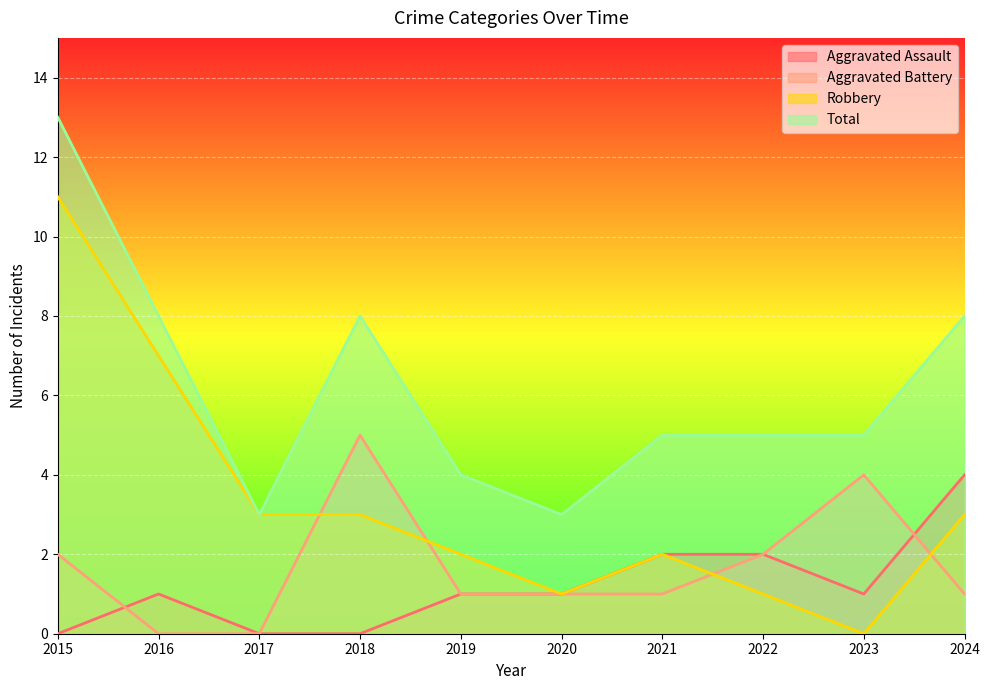

Is it true that Robbery equals 5 at 2023?

False